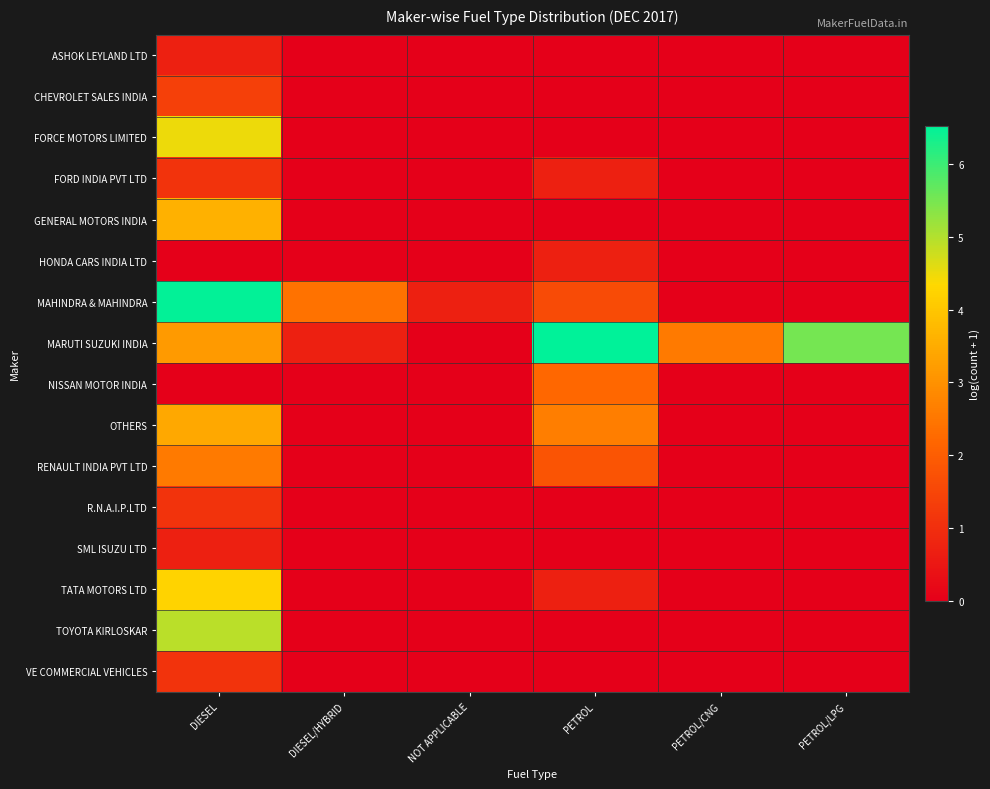

Which category has the lowest value across all series?

DIESEL/HYBRID